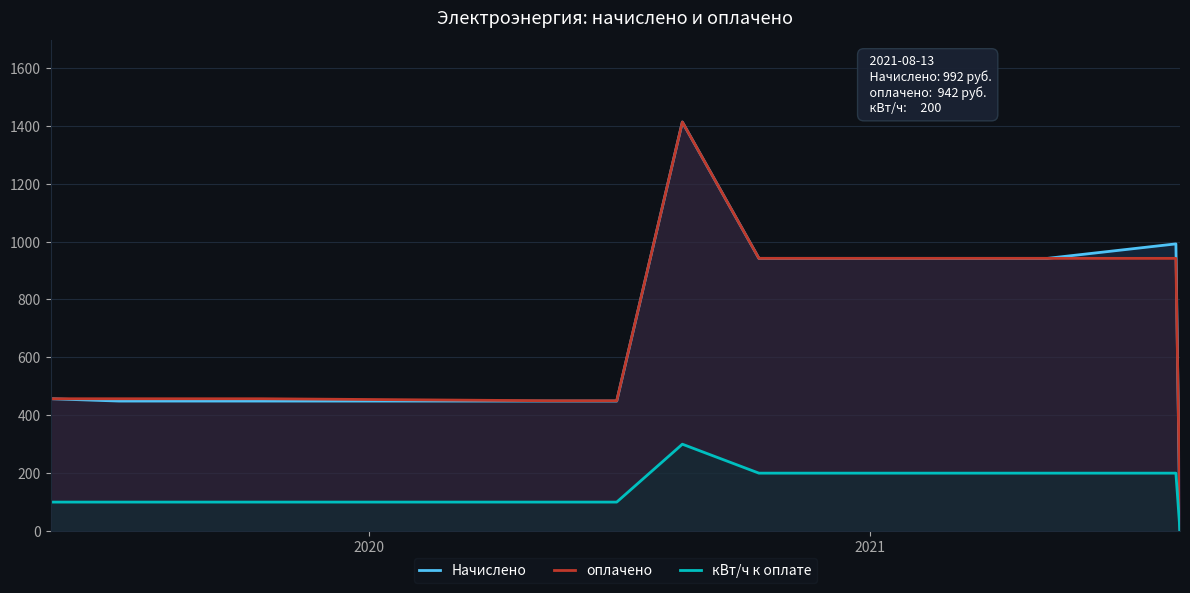

What is the maximum value for кВт/ч к оплате?

300